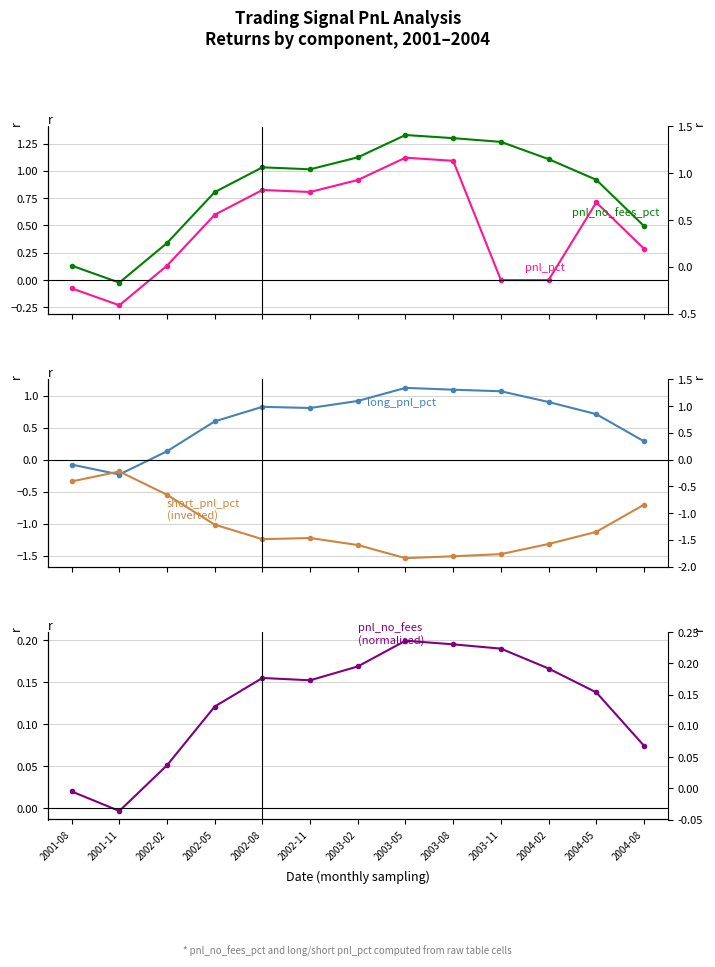

Between 2002-11 and 2003-11, which is larger?

2002-11